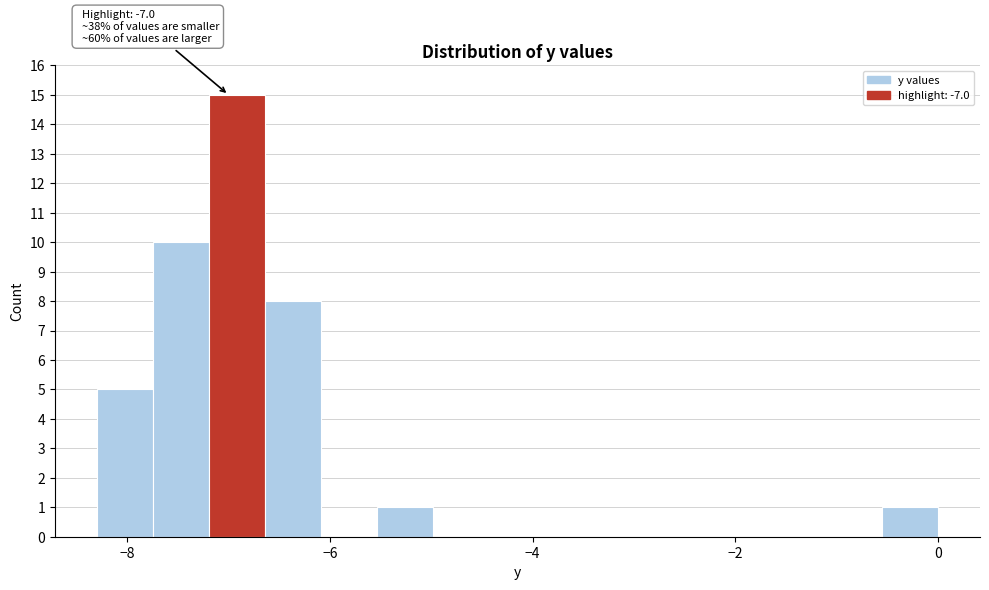

Read against the x-axis, roughly where is the centre of the tallest bar?

-7.0